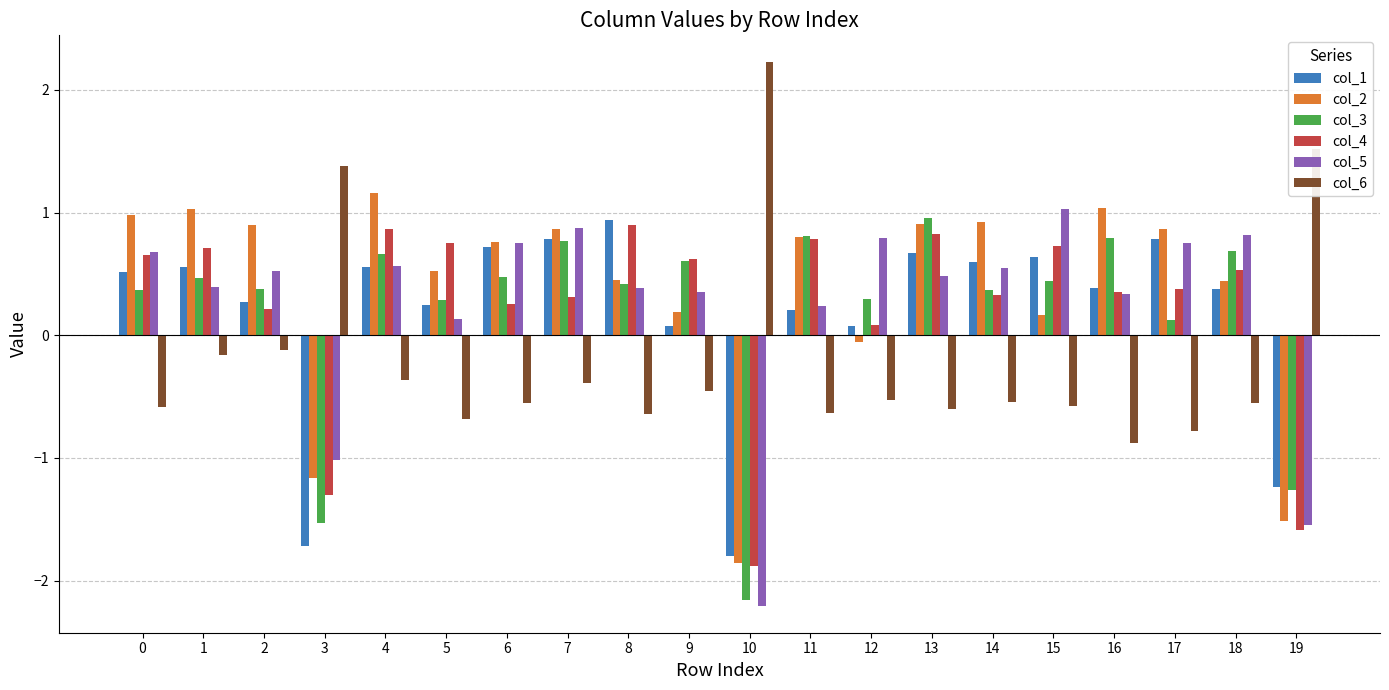

What is the sum of all col_1 values?

3.7